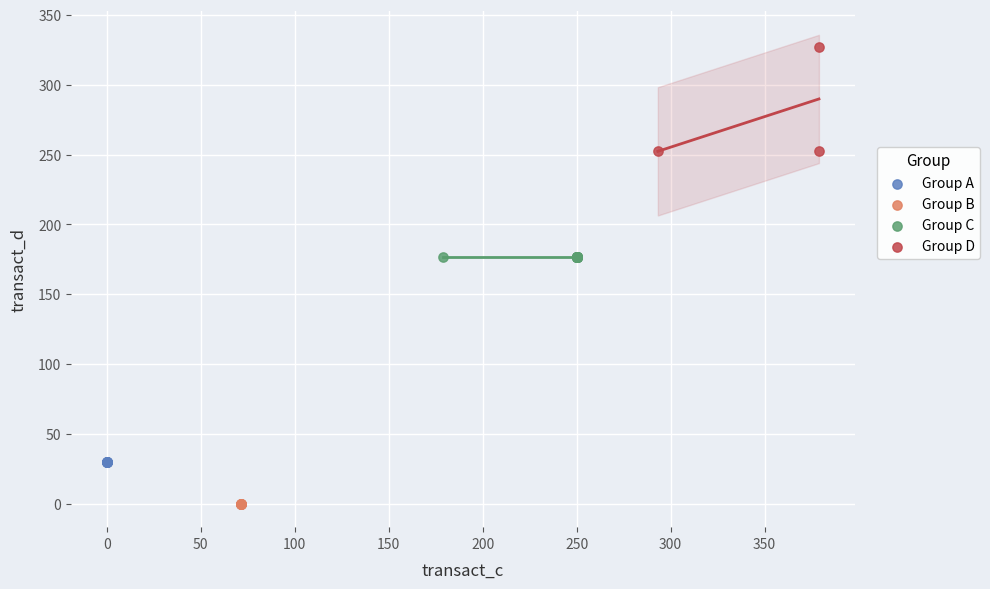

Which series contains the lowest Y value?

Group B